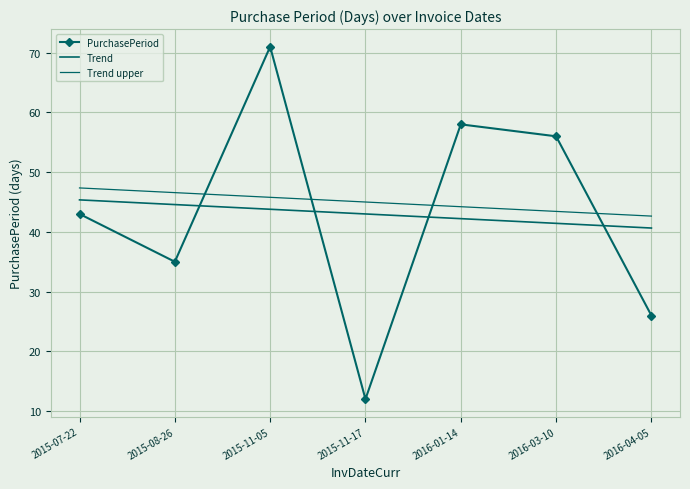

At how many categories does at least one series exceed 61?

1